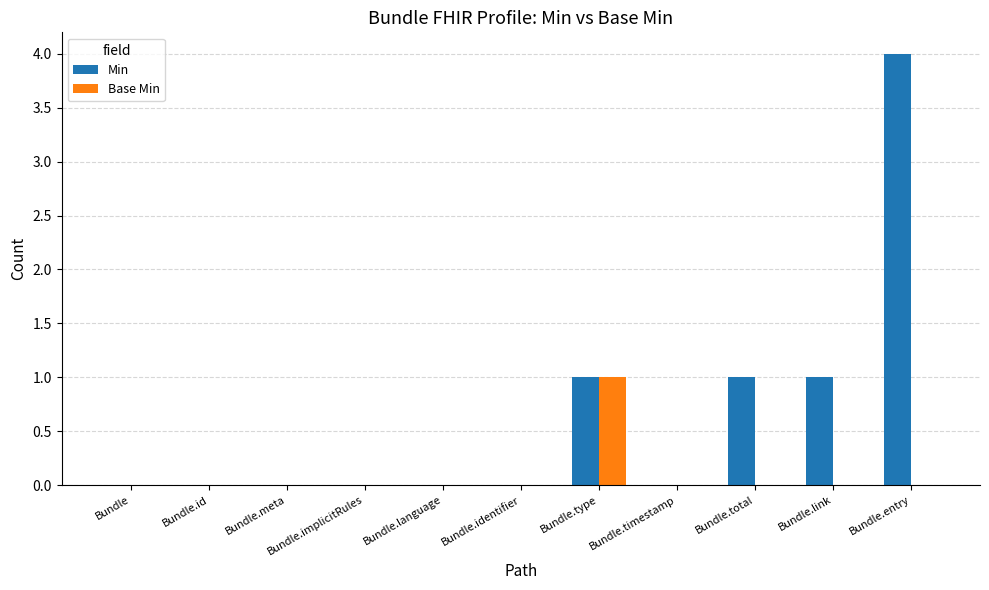

Which series changed the most between Bundle.link and Bundle.entry?

Min